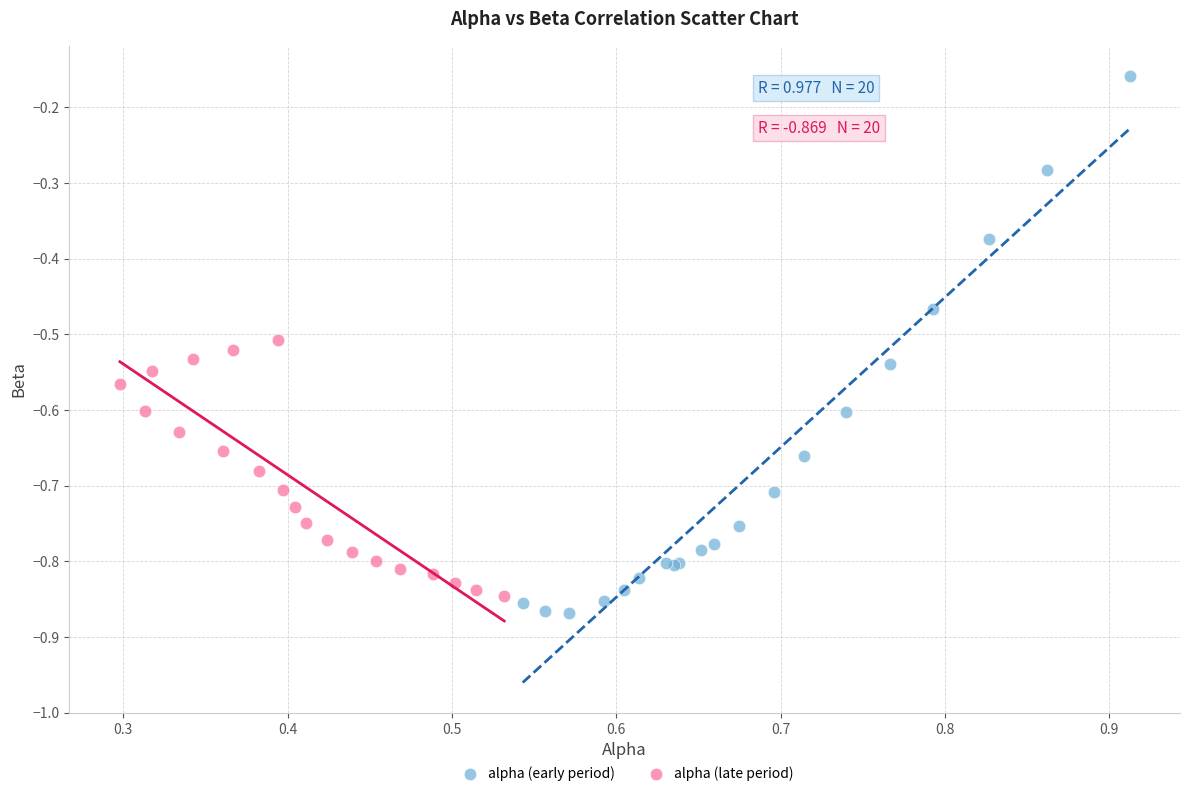

Which series has the largest Y range (max minus min)?

alpha (early period)